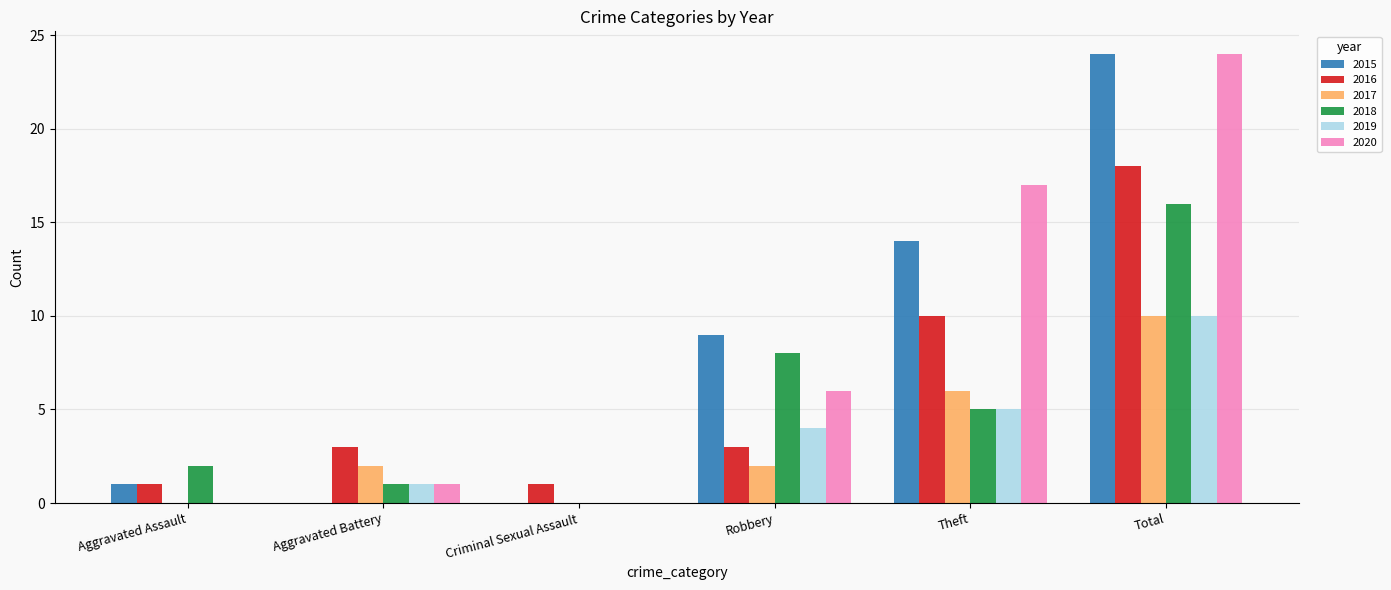

Does the chart contain stacked bars?

No